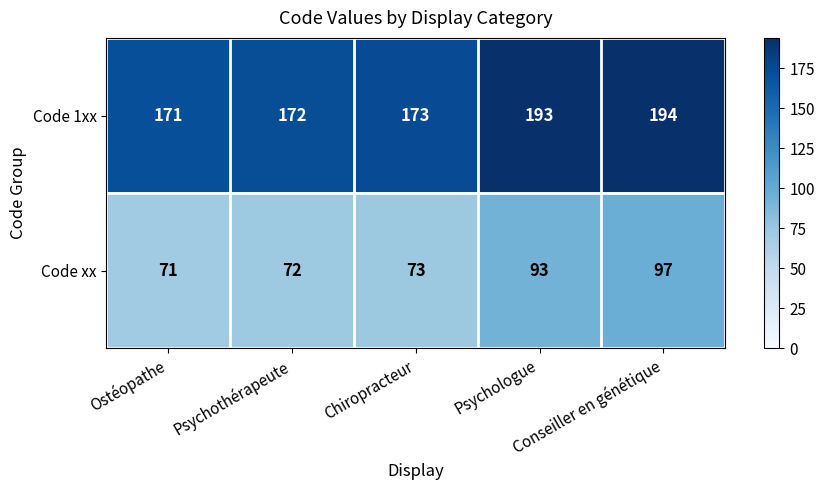

List the series in order of their peak value, lowest first.

Code xx, Code 1xx